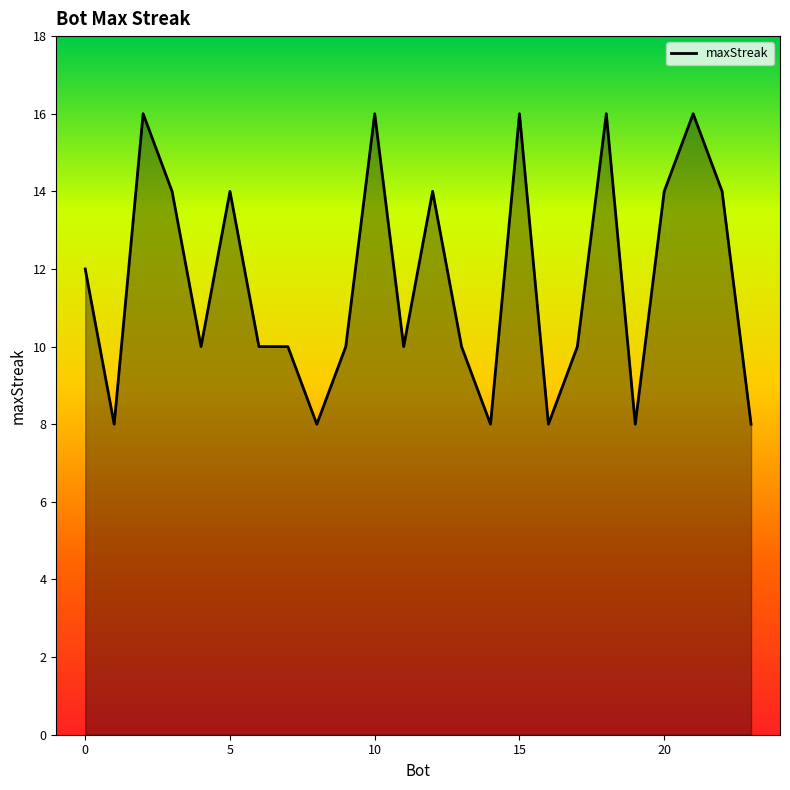

What is the difference between the maximum and minimum values?

8